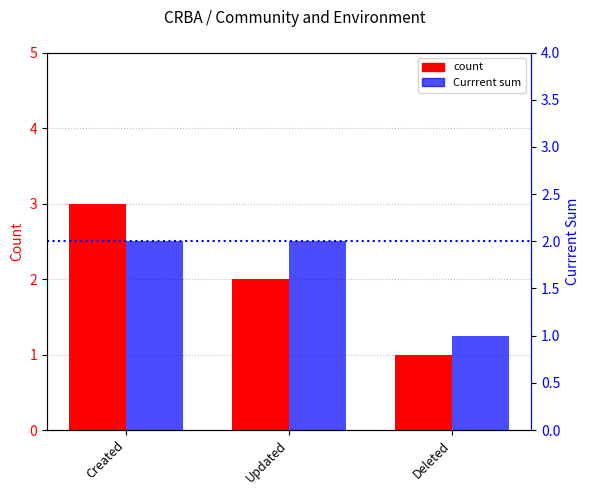

Where does the Count series first go above 2?

Created